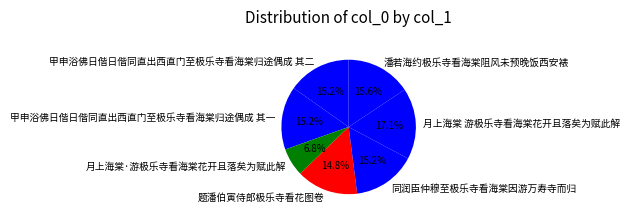

Combined, do 同润臣仲穆至极乐寺看海棠因游万寿寺而归 and 潘若海约极乐寺看海棠阻风未预晚饭西安裱 account for over 50%?

No